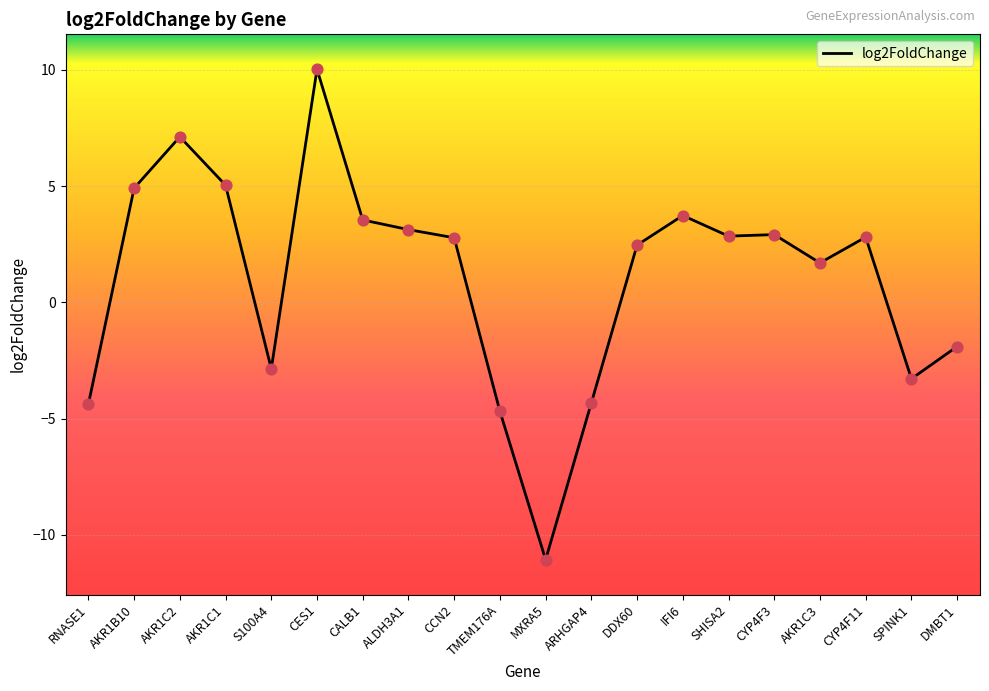

What is the change in value from CALB1 to DMBT1?

-5.4